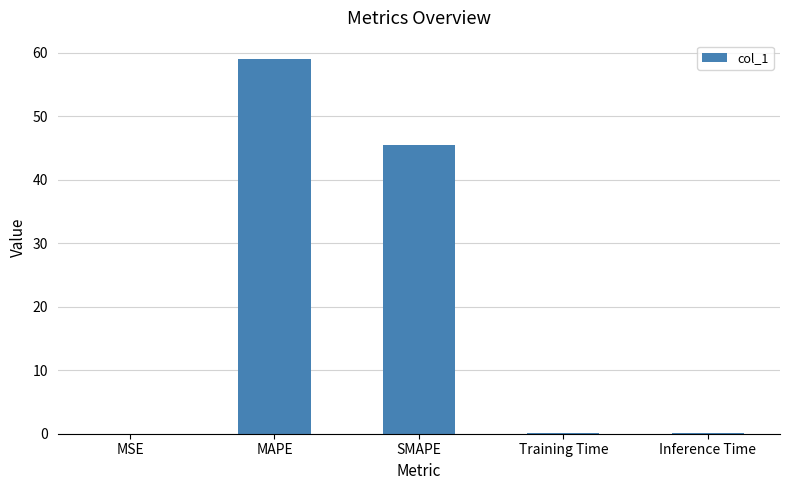

Count the number of categories in the chart.

5